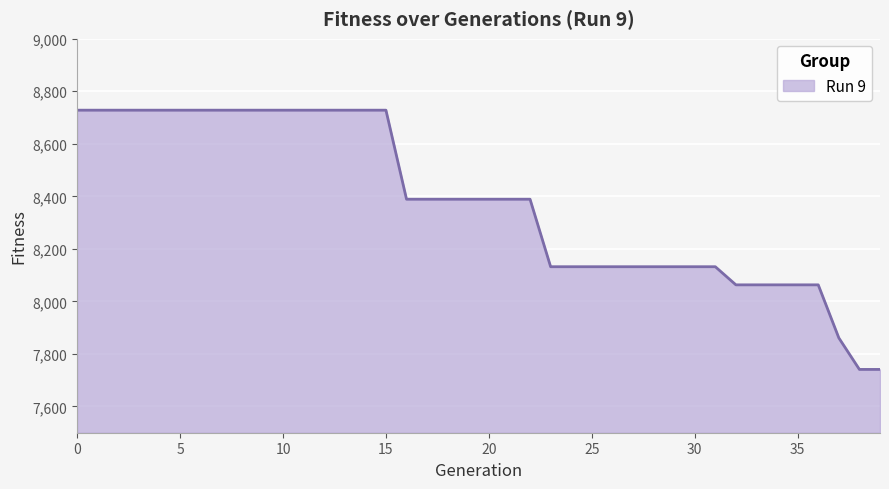

What is the difference between the maximum and minimum values?

987